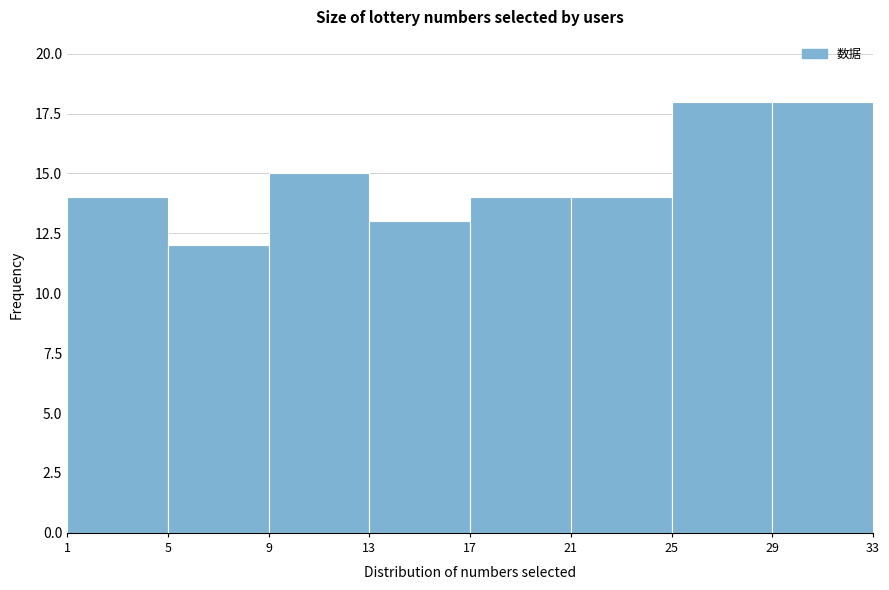

Reading left to right, list every bar in this chart as the range it spans on the x-axis followed by its height. The values are not printed on the chart, so give them approximately, as read against the axis.

1 to 5: 14
5 to 9: 12
9 to 13: 15
13 to 17: 13
17 to 21: 14
21 to 25: 14
25 to 29: 18
29 to 33: 18